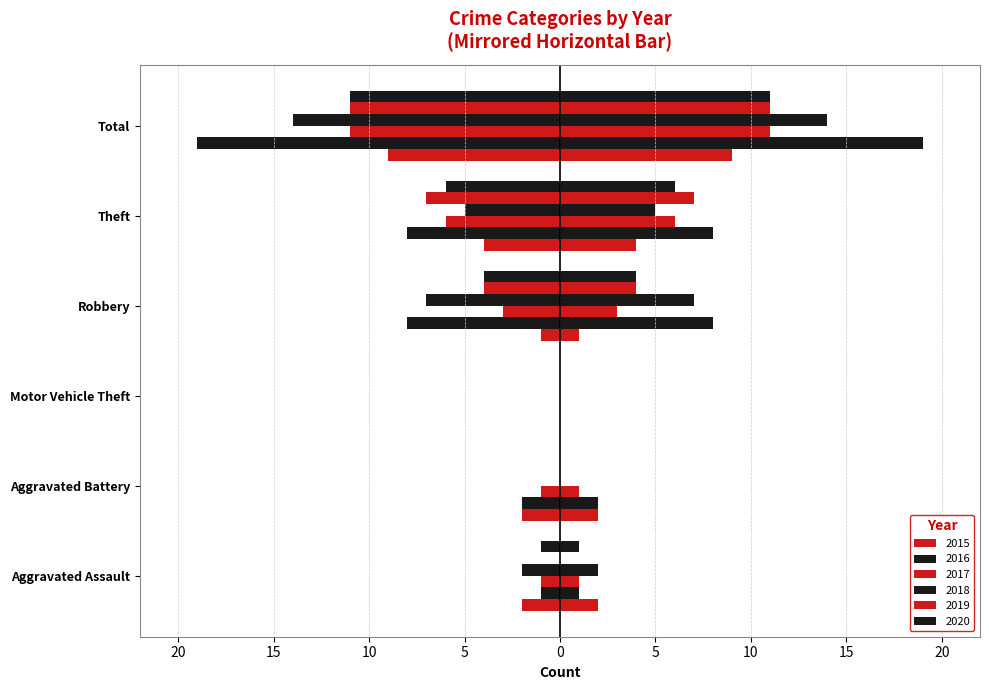

Is the value of 2020 at Robbery greater than the value of 2019 at Aggravated Assault?

Yes